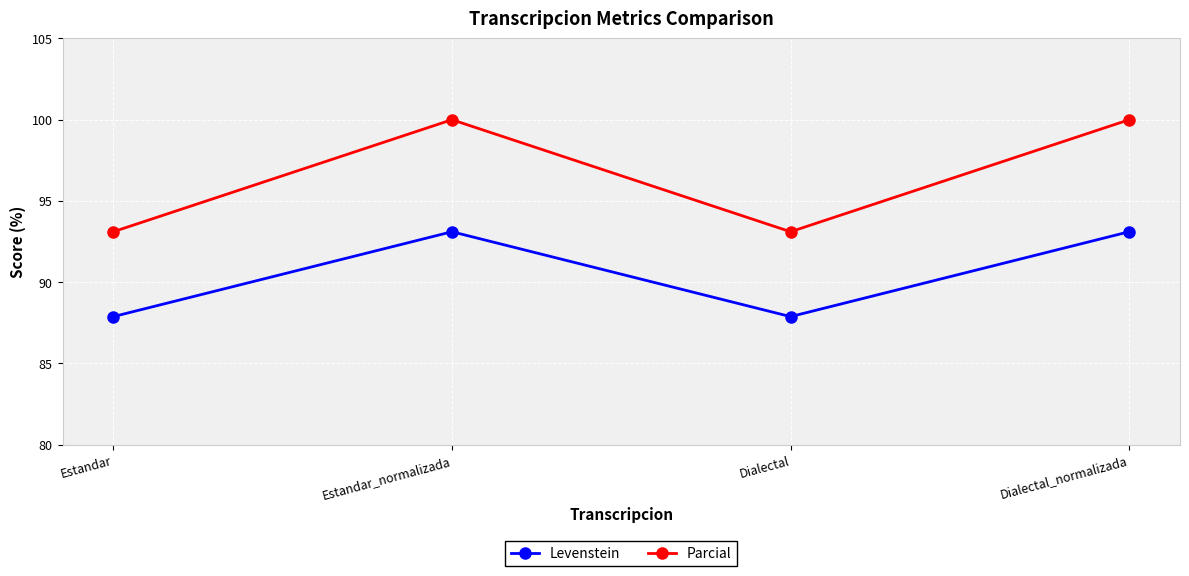

What is the minimum value shown in the chart?

87.9